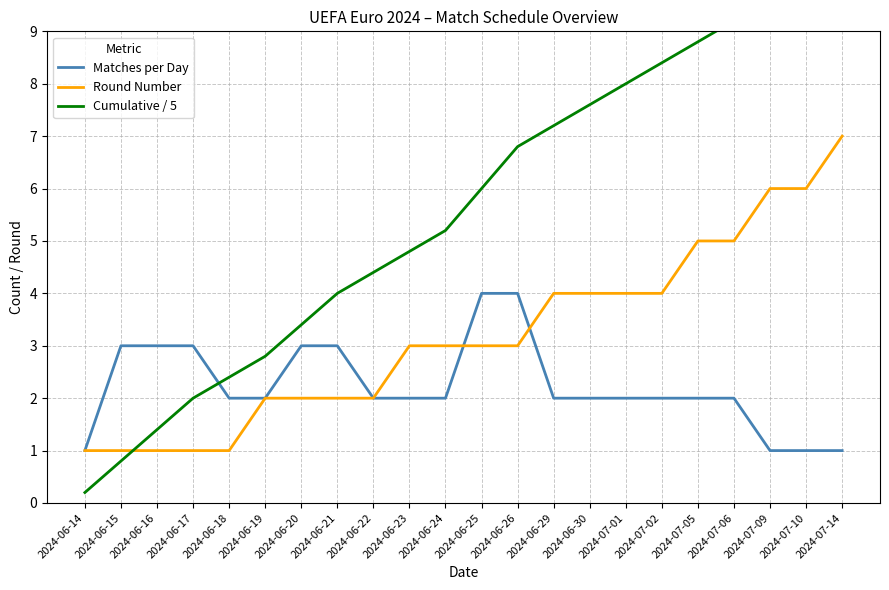

Which series ends up on top after the final intersection of Matches per Day and Round Number?

Round Number